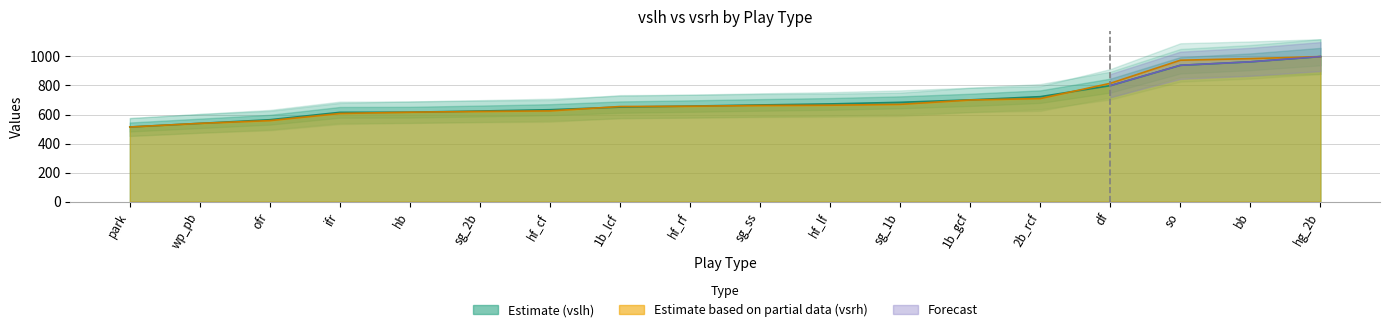

What is the difference between the vsrh values at bb and hg_2b?

14